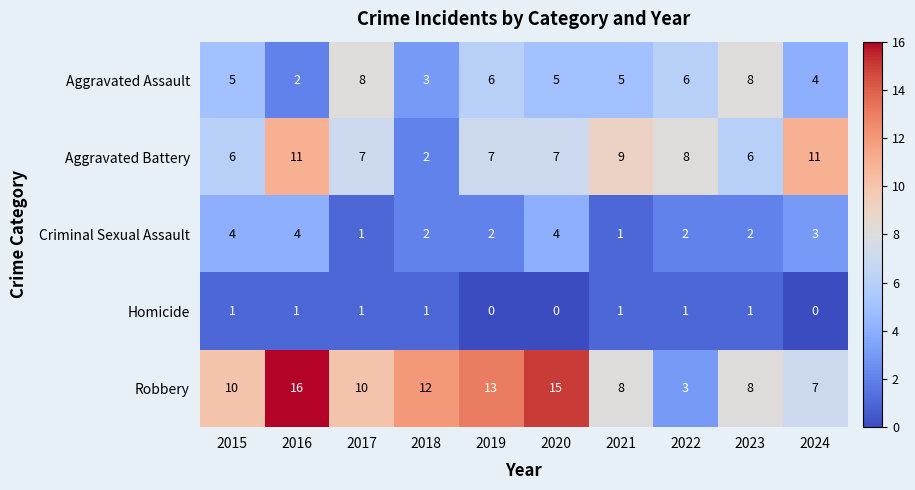

What is the difference between the maximum and minimum values in the Criminal Sexual Assault series?

3